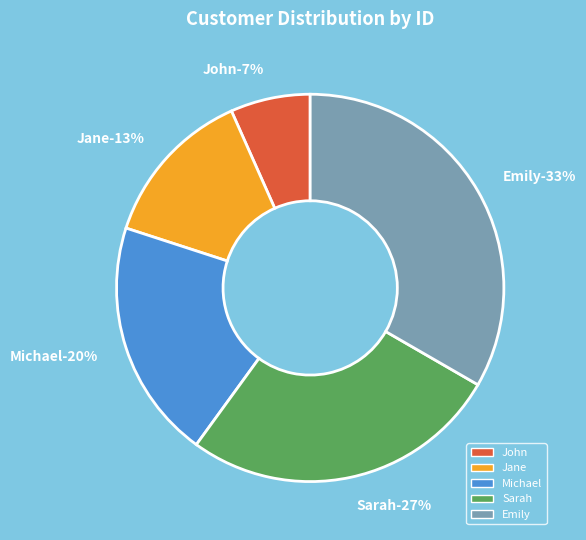

How many segments does this pie chart have?

5